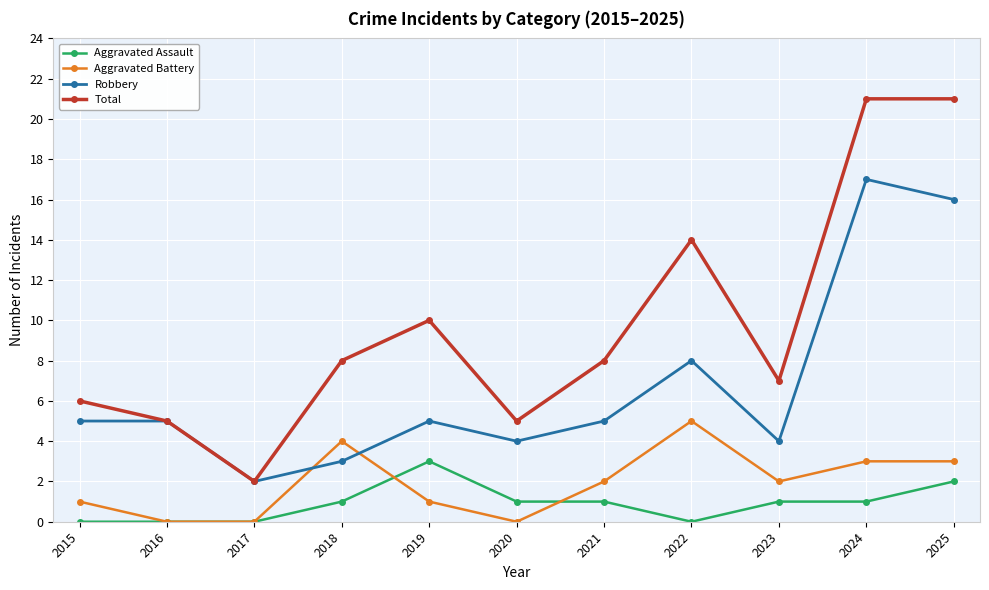

Rank the series by their maximum value, from highest to lowest.

Total, Robbery, Aggravated Battery, Aggravated Assault